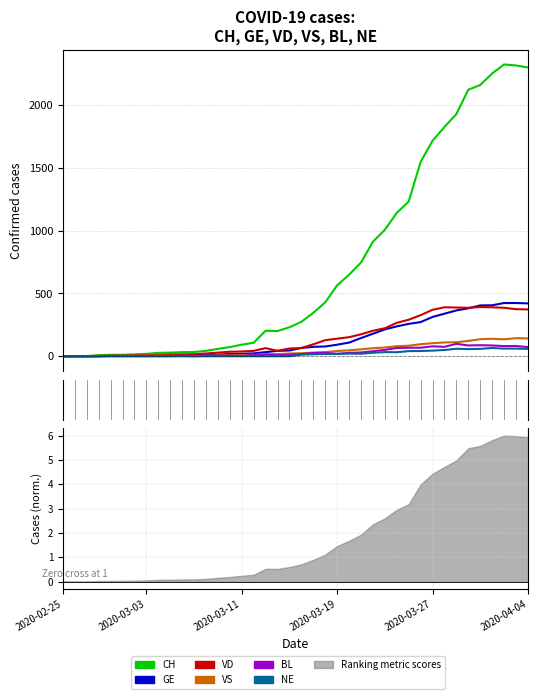

How many times do VS and BL cross each other?

2